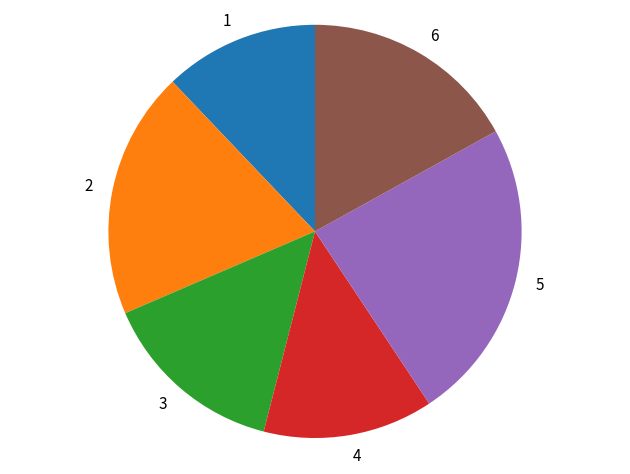

Do 6 and 5 together represent more than half of the pie?

No